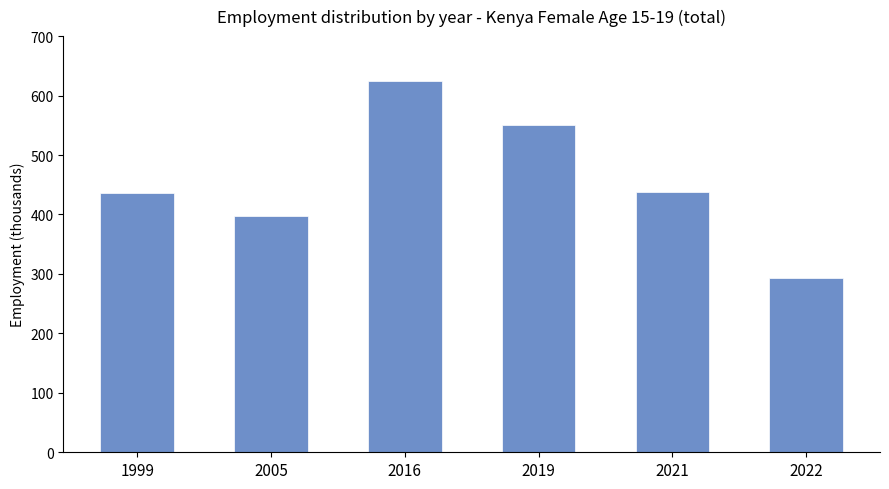

Which category has the highest value across all series?

2016